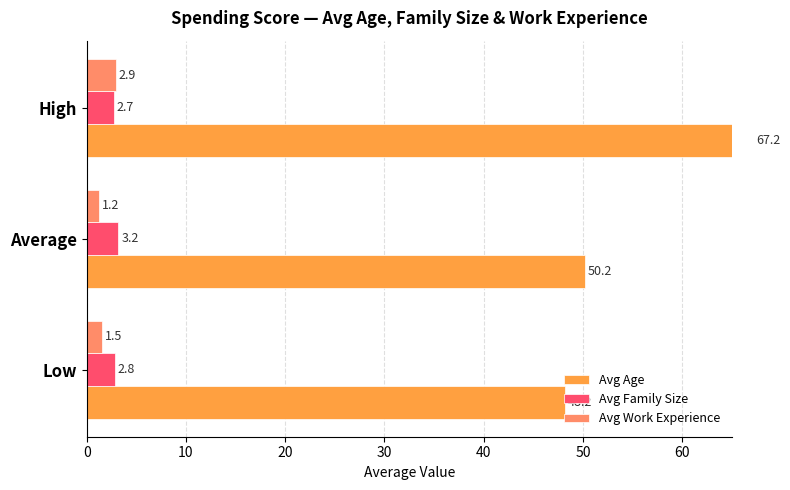

Does the chart contain any negative values?

No